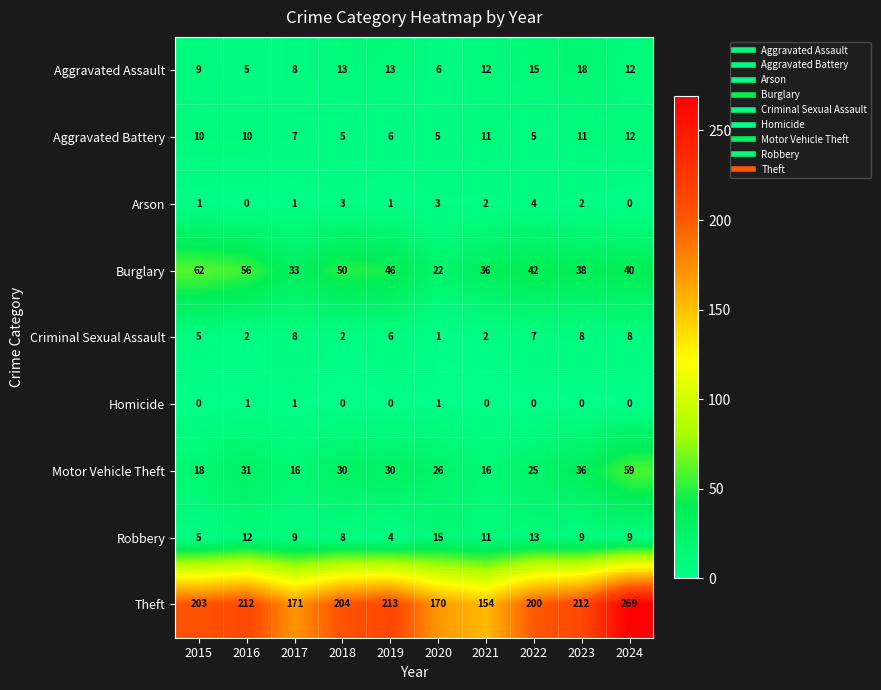

Count the Aggravated Battery values in the range 5 to 11.

9